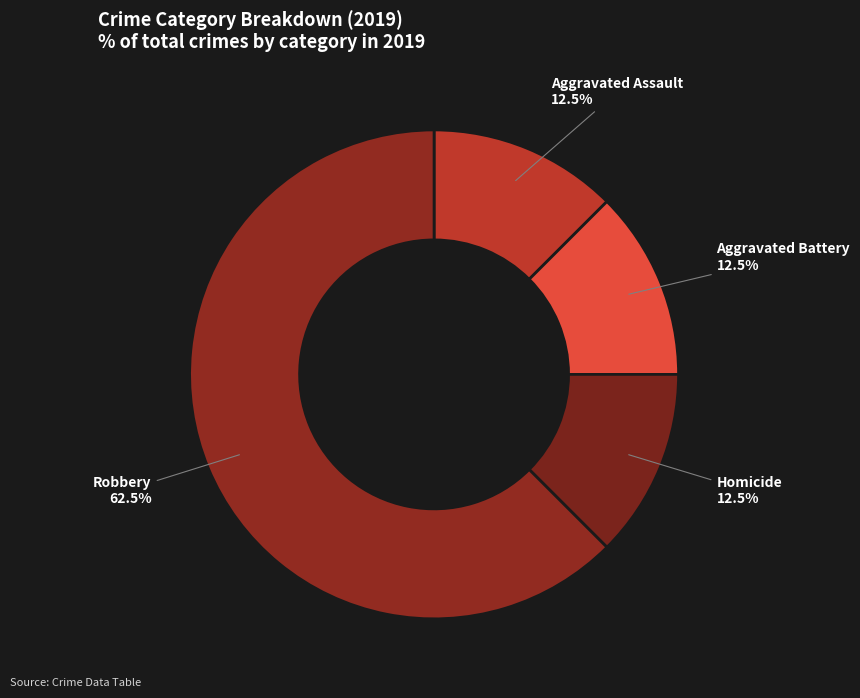

To the nearest percent, what is the difference between the largest and smallest slice percentages?

62%